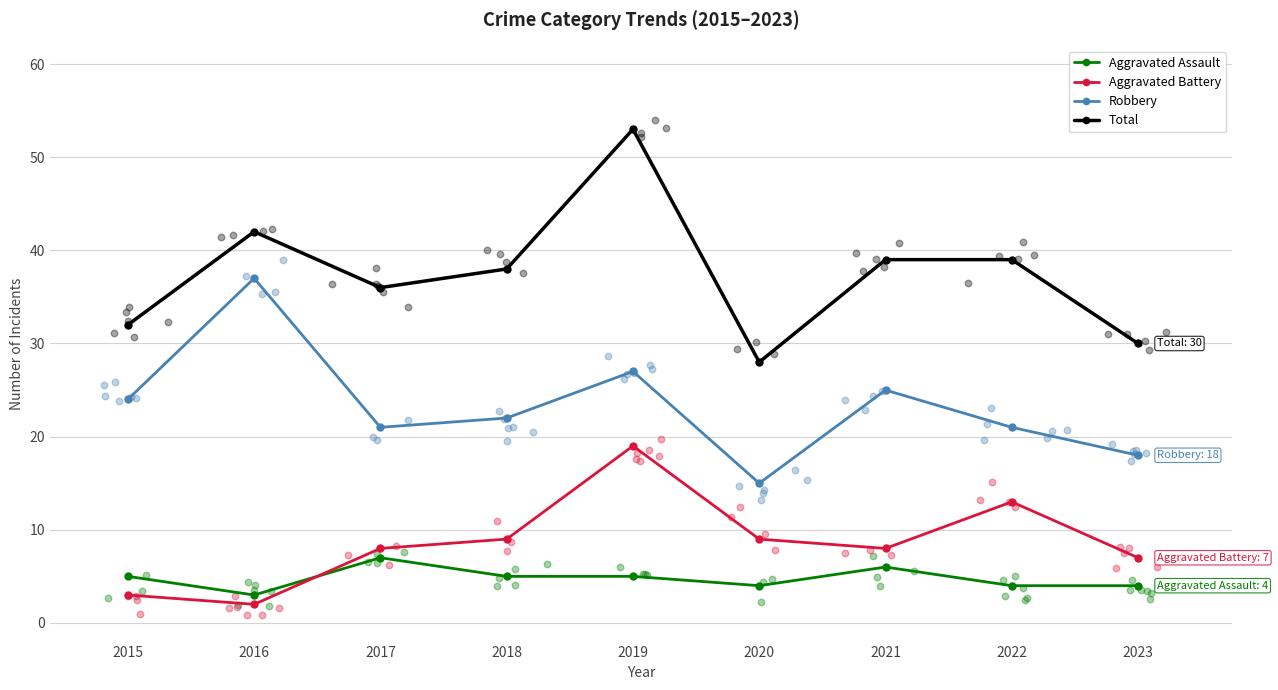

Which series contains the lowest Y value?

Aggravated Battery